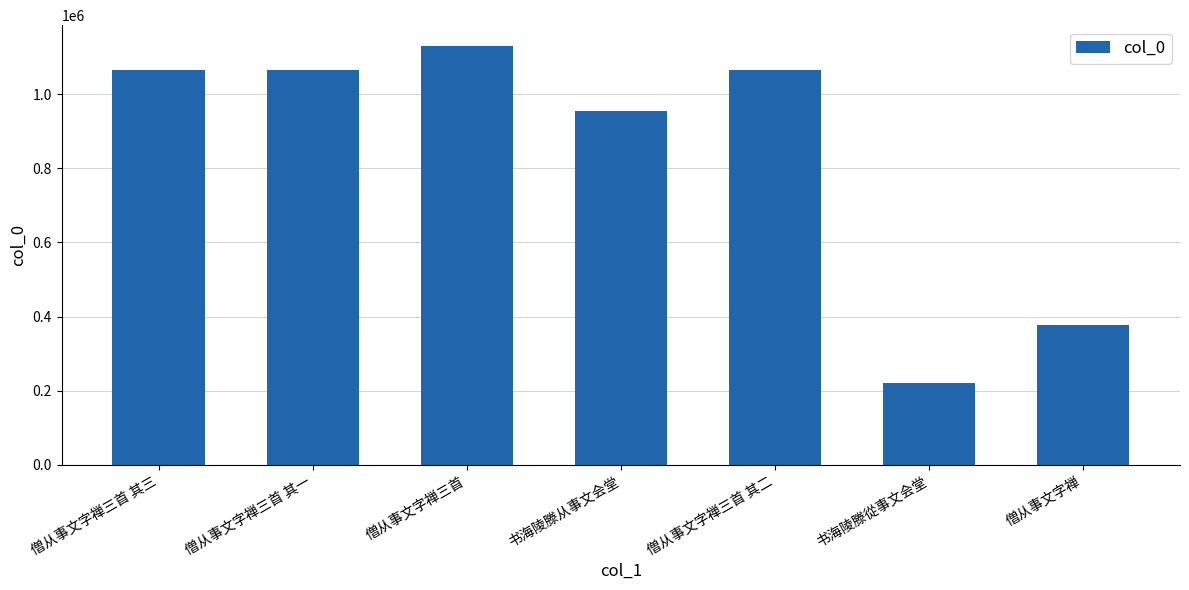

At which category does the chart reach its minimum across all series?

书海陵滕從事文会堂